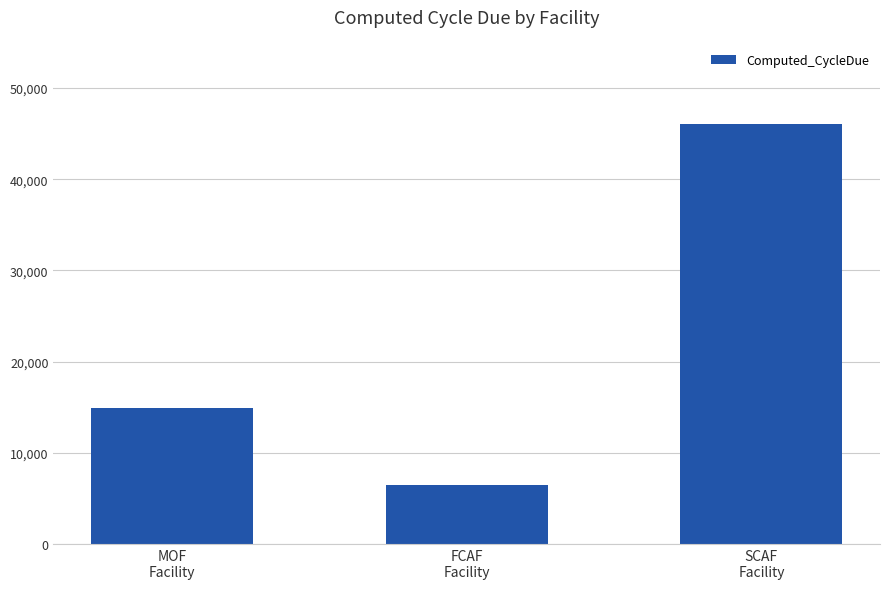

Read the value at SCAF
Facility.

46056.2